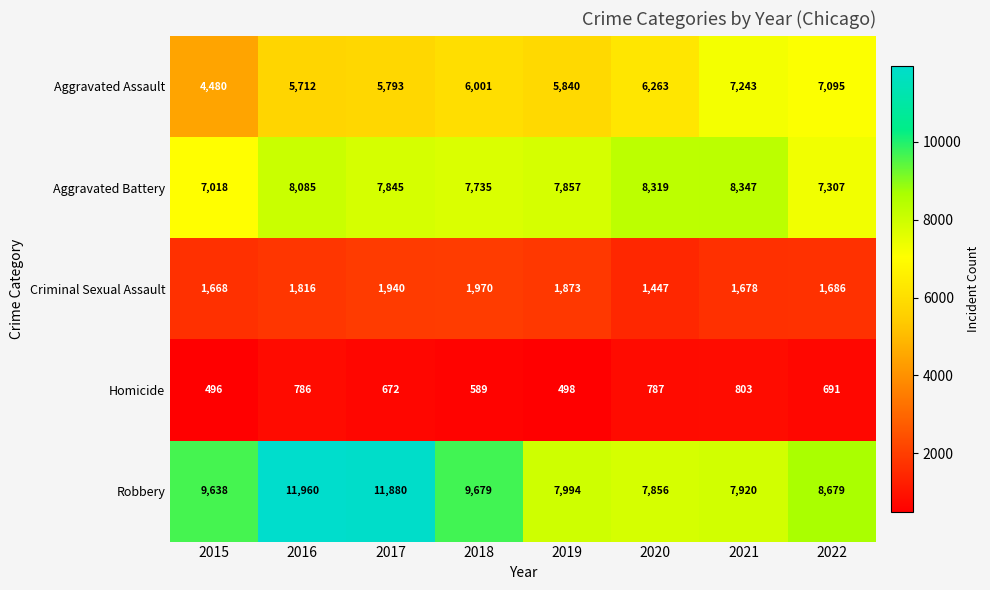

What is the spread (max minus min) of values at 2017?

11208